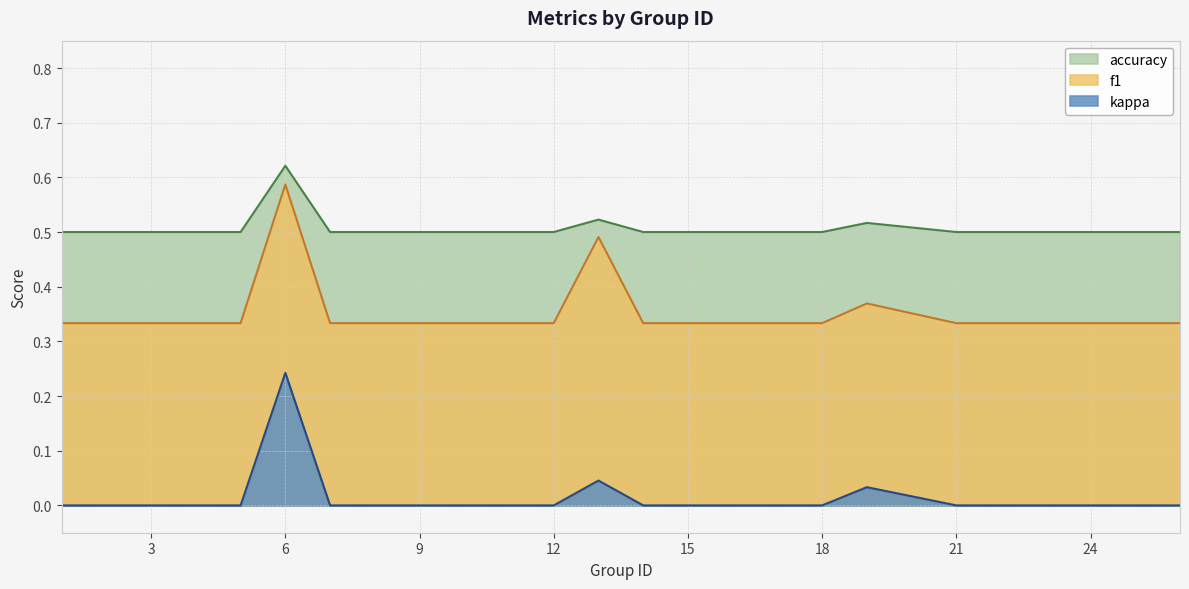

How many data points does each series have?

25